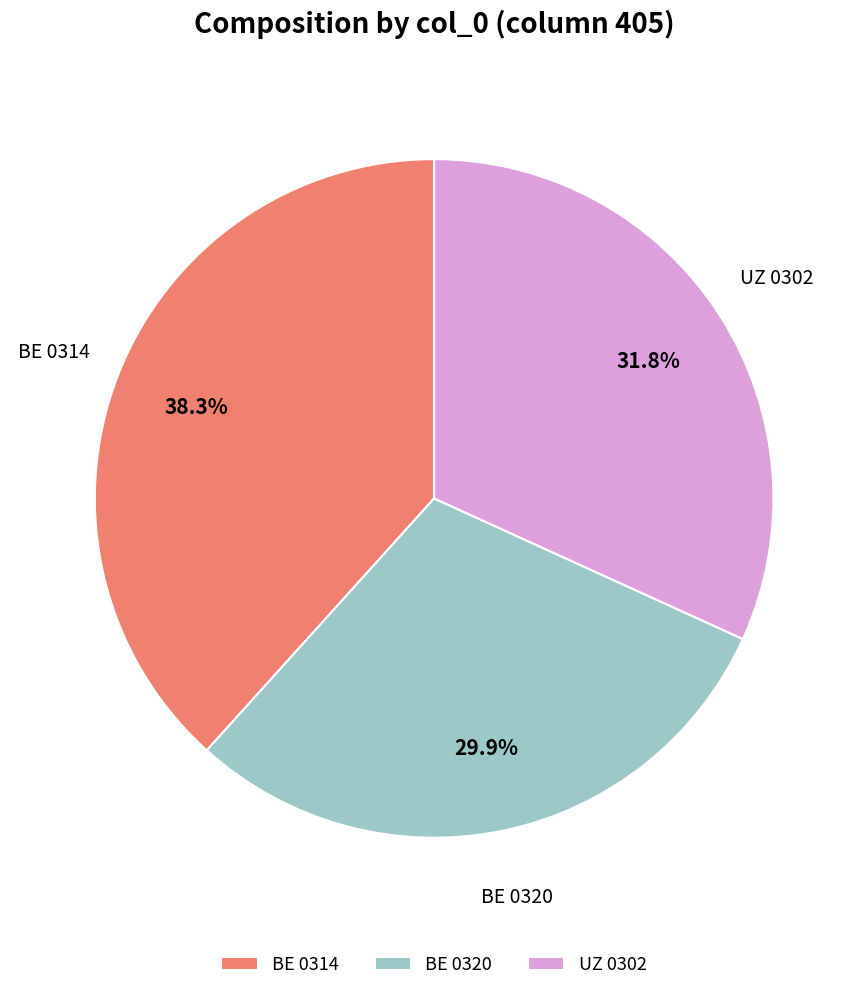

Is there a majority slice in this chart?

No